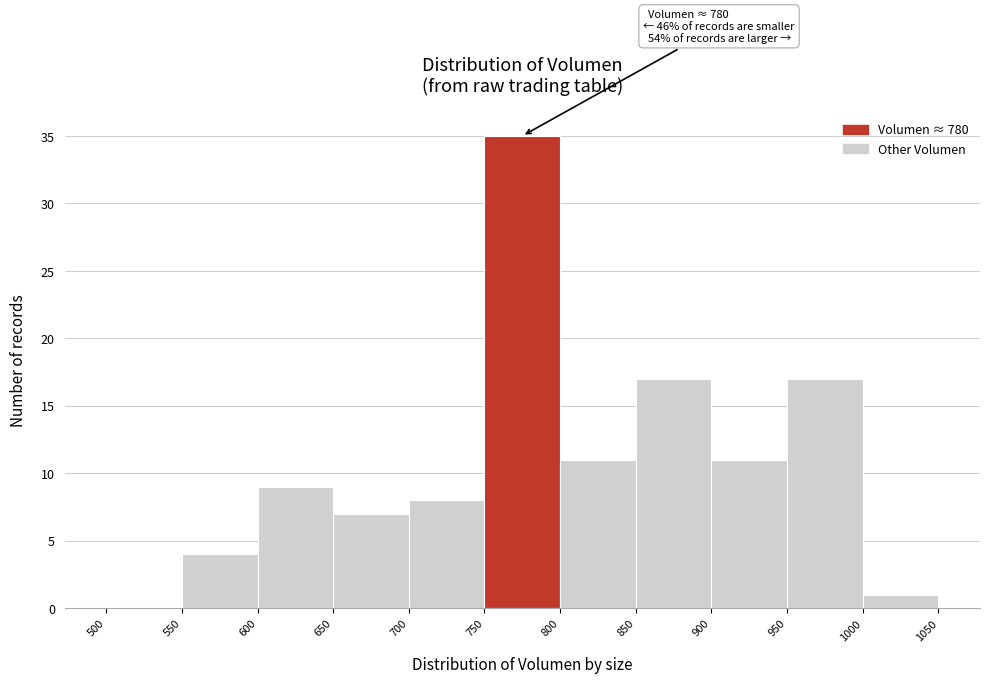

Which range on the x-axis has the tallest bar?

750 to 800